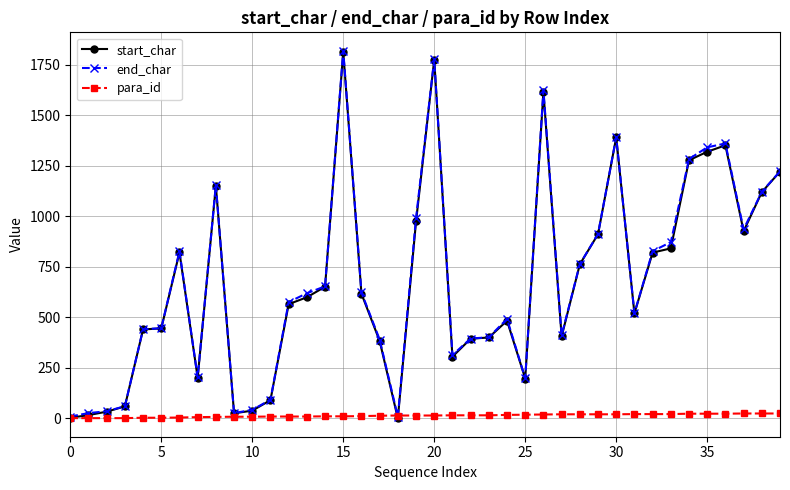

At how many categories does at least one series exceed 798?

16